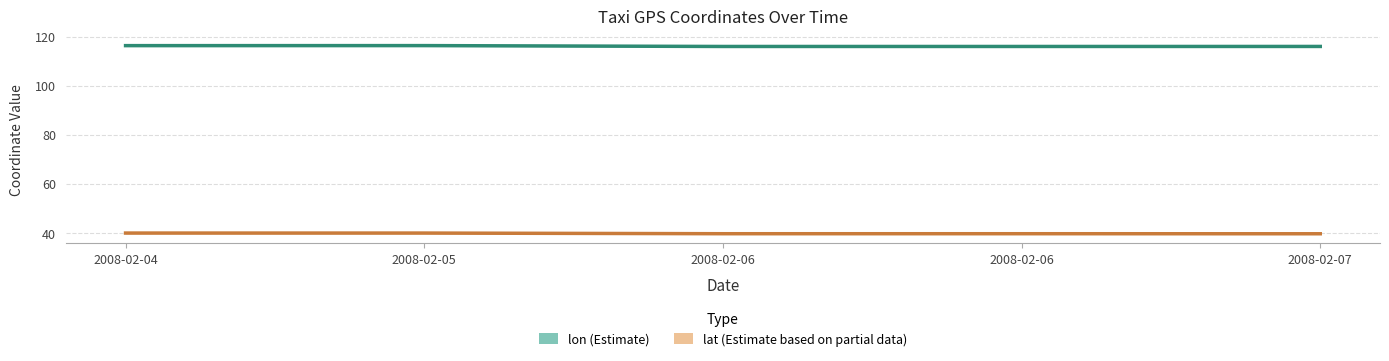

True or false: lon (Estimate) and lat (Estimate based on partial data) intersect in this chart.

False